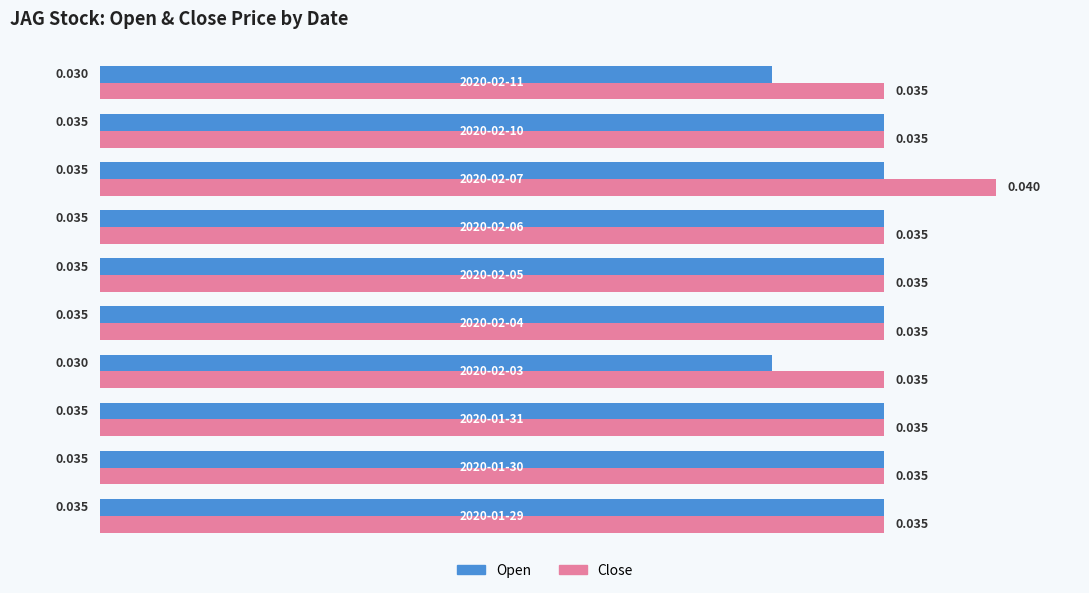

Which series has the largest total across all categories?

Close